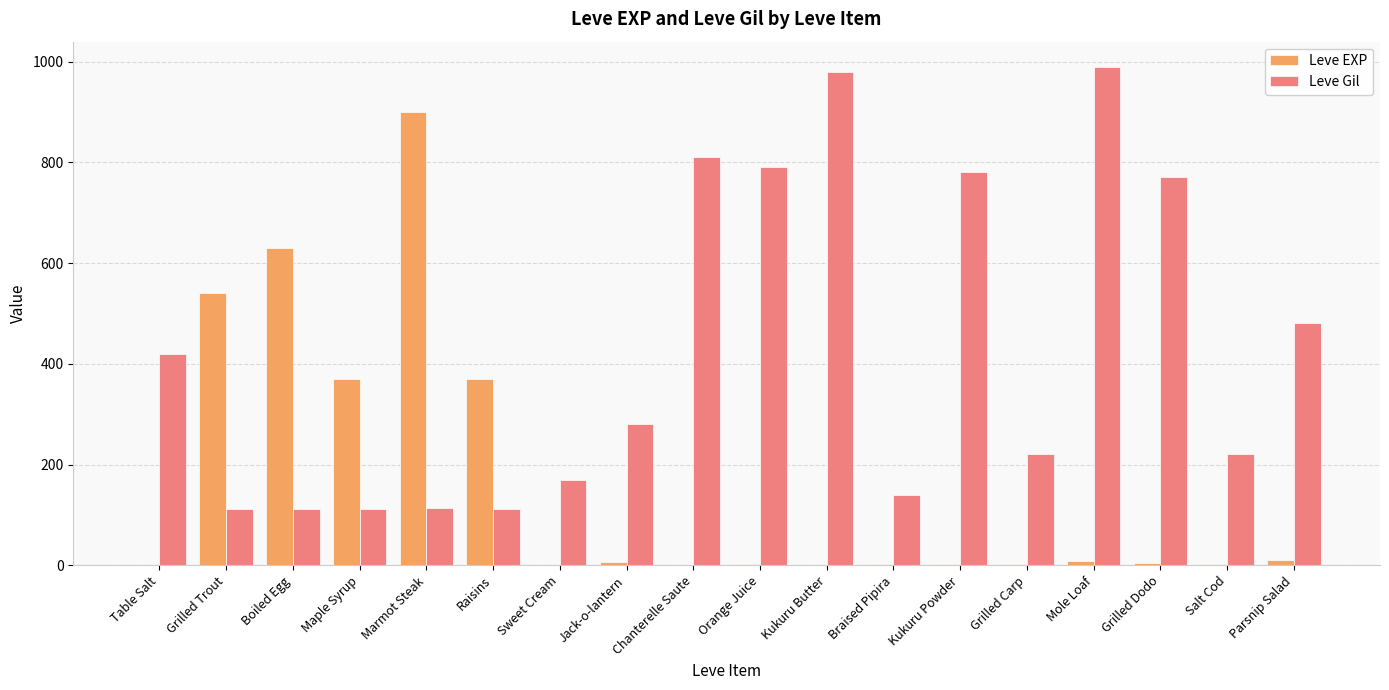

Is it true that Leve Gil equals 201 at Marmot Steak?

False